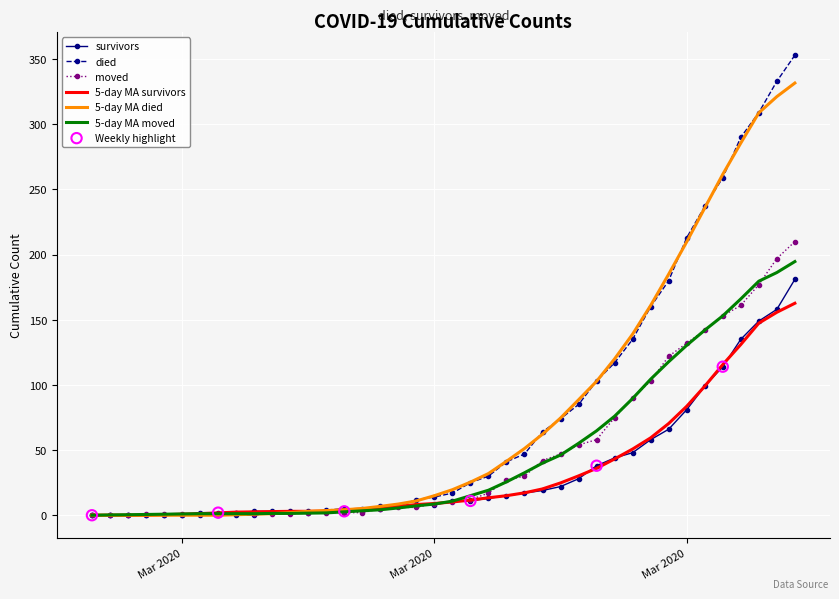

Which series has the widest spread of values?

died